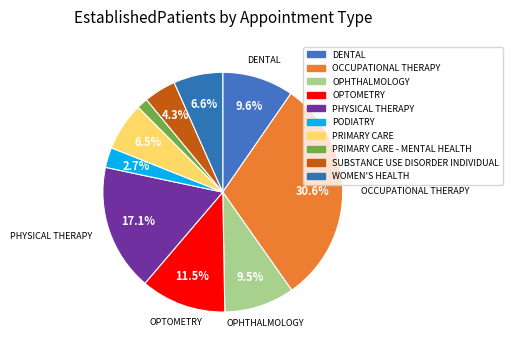

How many segments does this pie chart have?

10